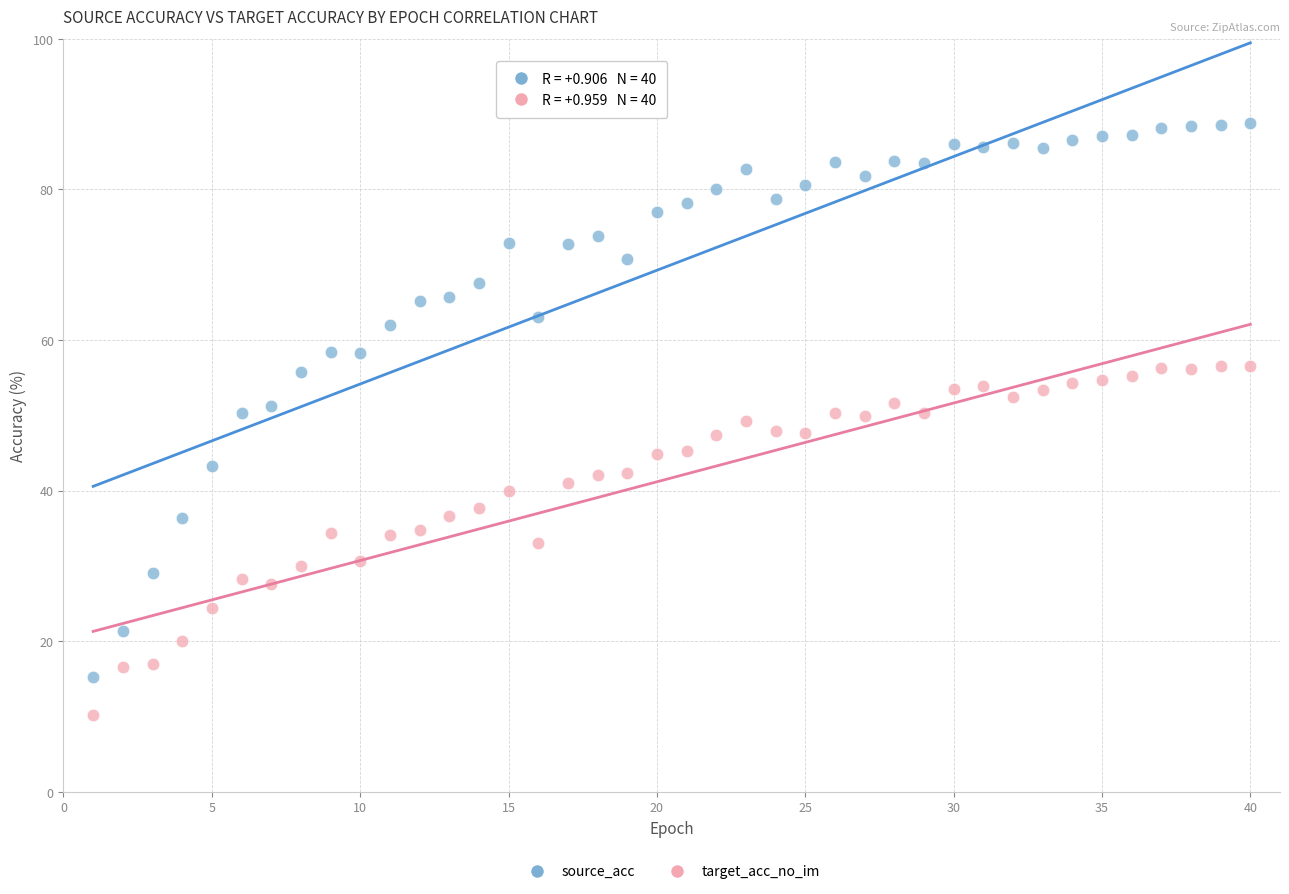

Which series has the widest spread of Y values?

source_acc